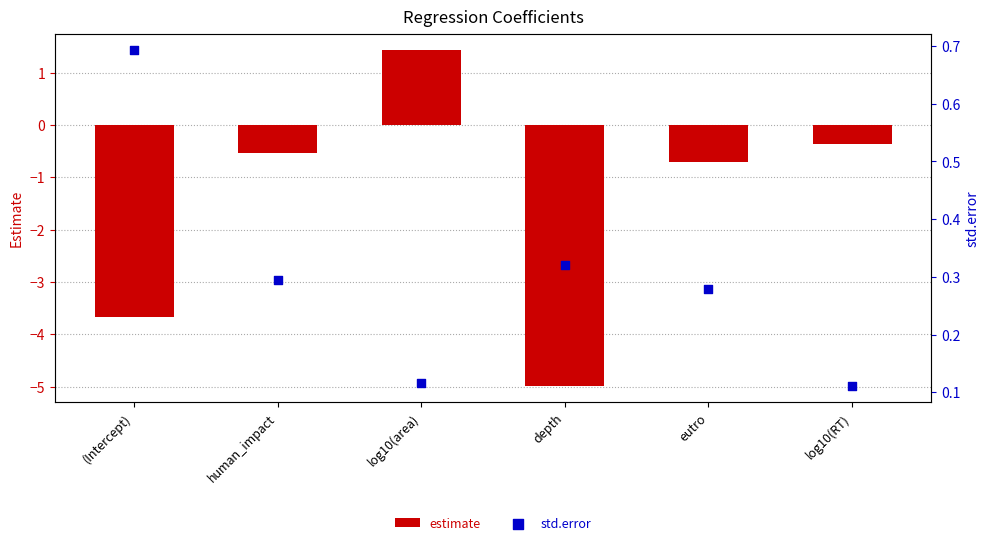

Which series has the largest total across all categories?

std.error